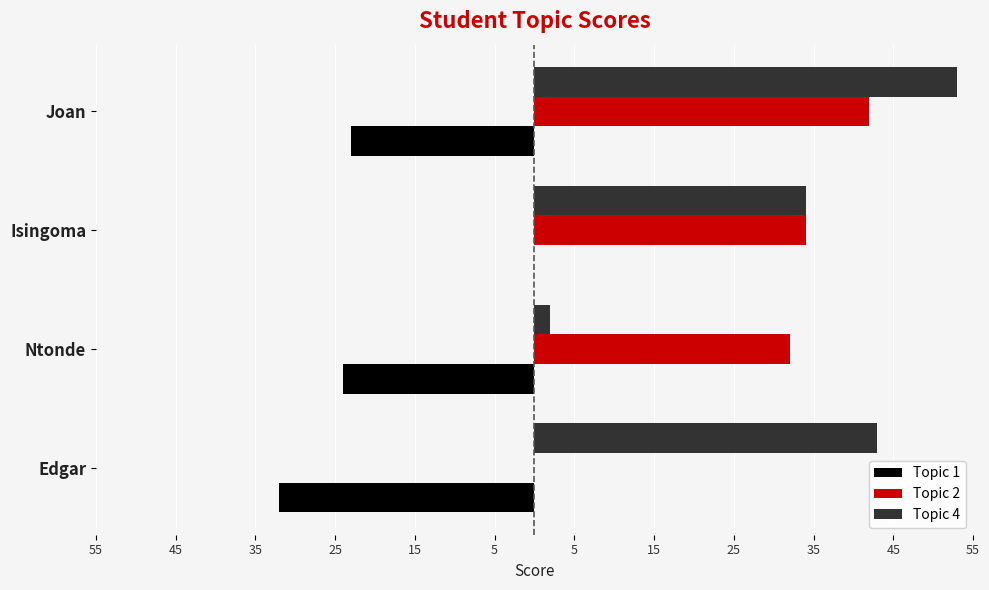

What is the value of the Topic 4 bar at the 4th from the left?

53